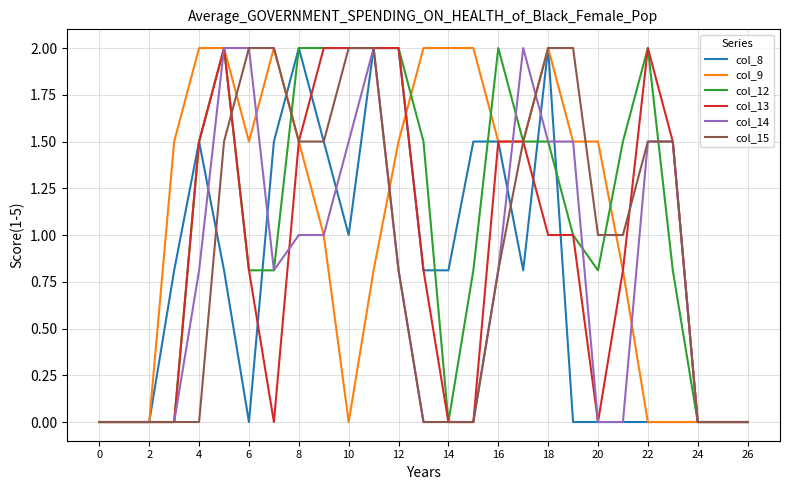

What is the greatest value displayed?

2.0